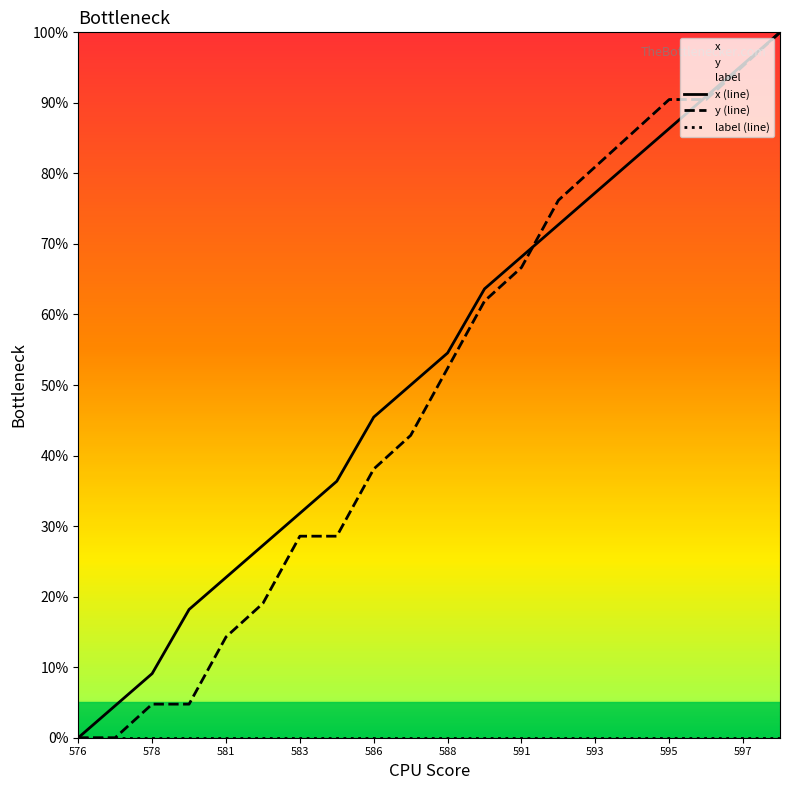

True or false: y (line) has a value of 66.7 at 591.

True